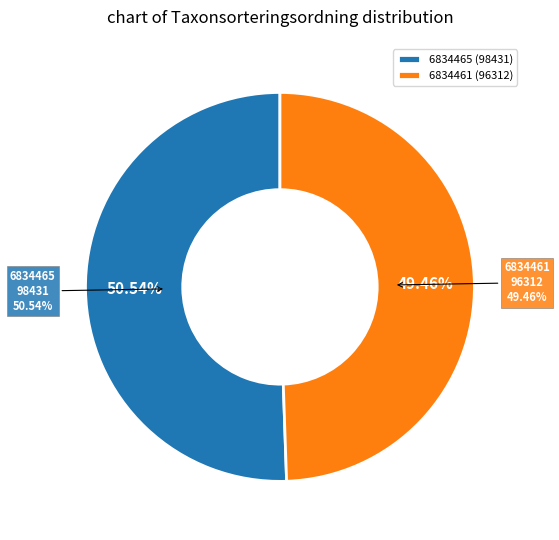

Rank the categories by value from lowest to highest.

6834461, 6834465